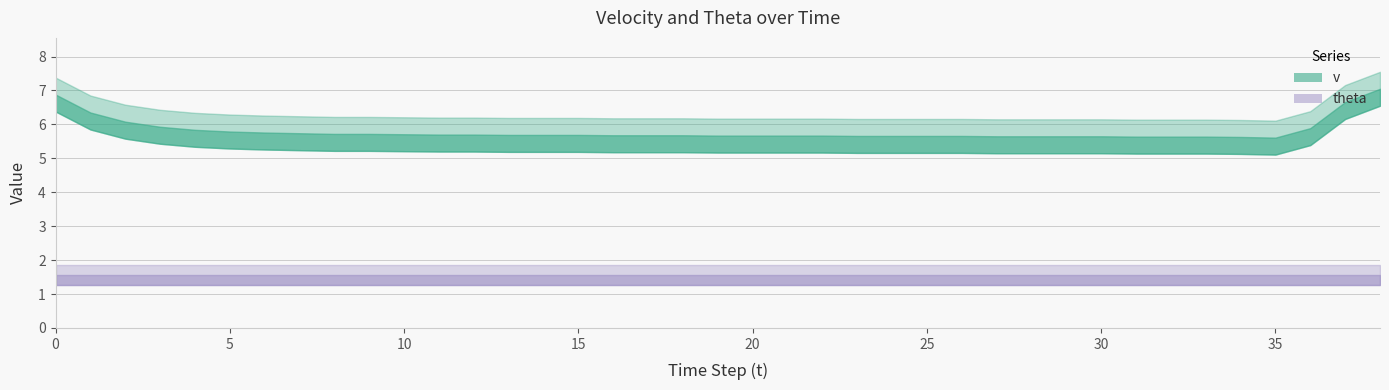

How many lines are shown in the chart?

2